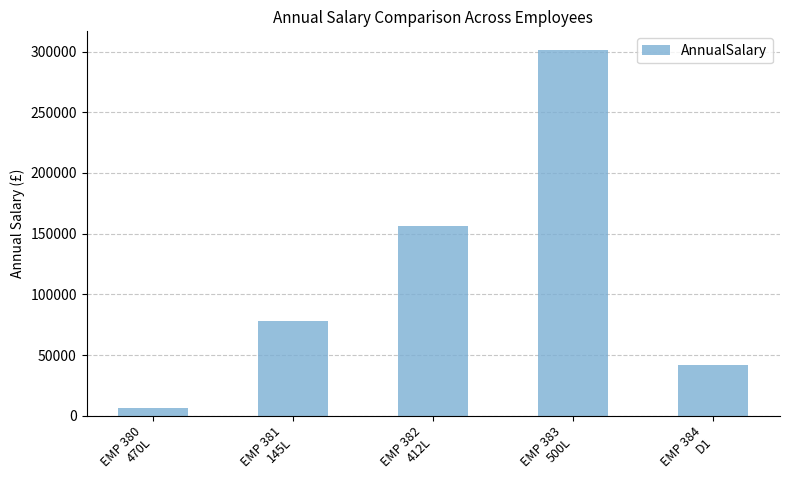

What is the label of the 4th bar from the right?

EMP 381
145L